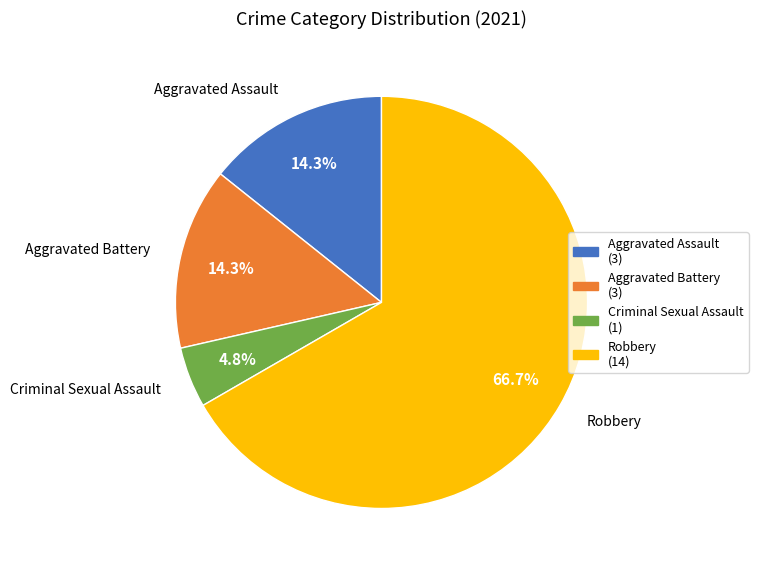

What is the smallest slice in the pie chart?

Criminal Sexual Assault